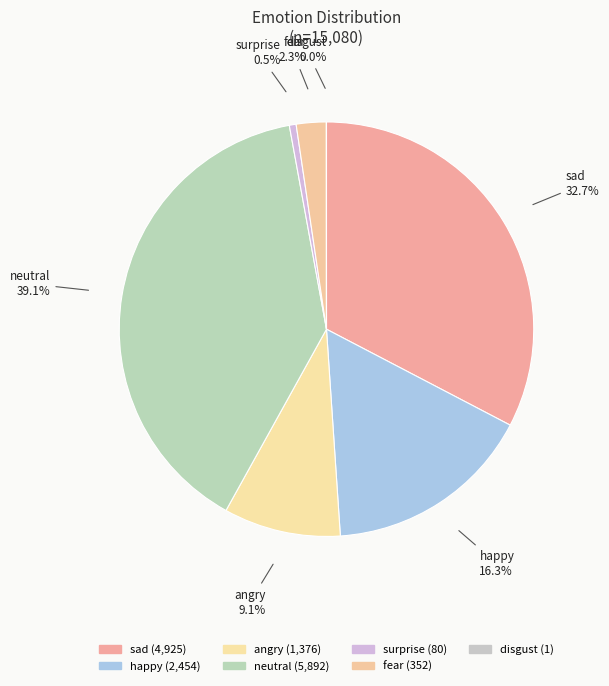

True or false: fear accounts for 1% of the total.

False